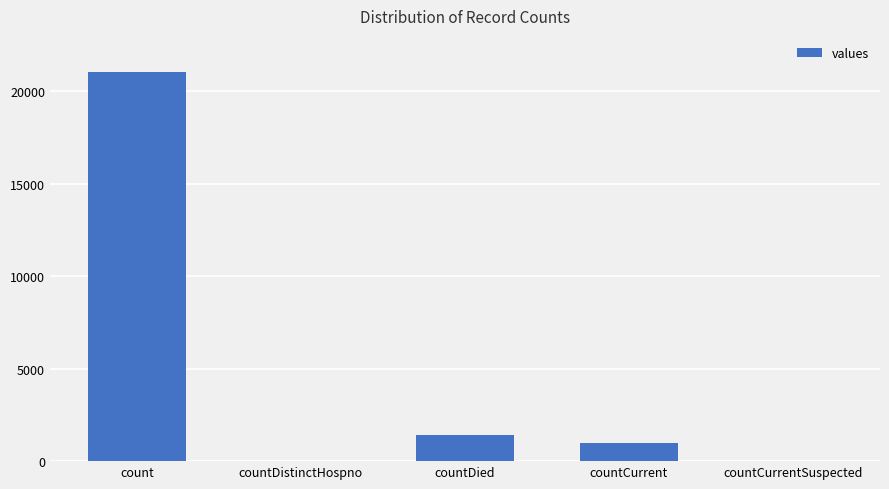

Are the bars horizontal?

No